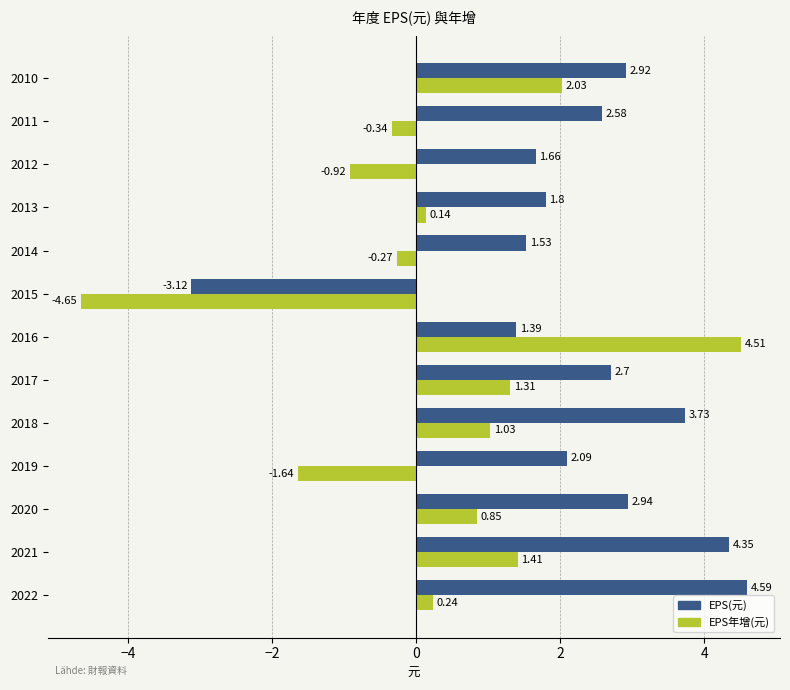

At how many categories does at least one series exceed 2?

9